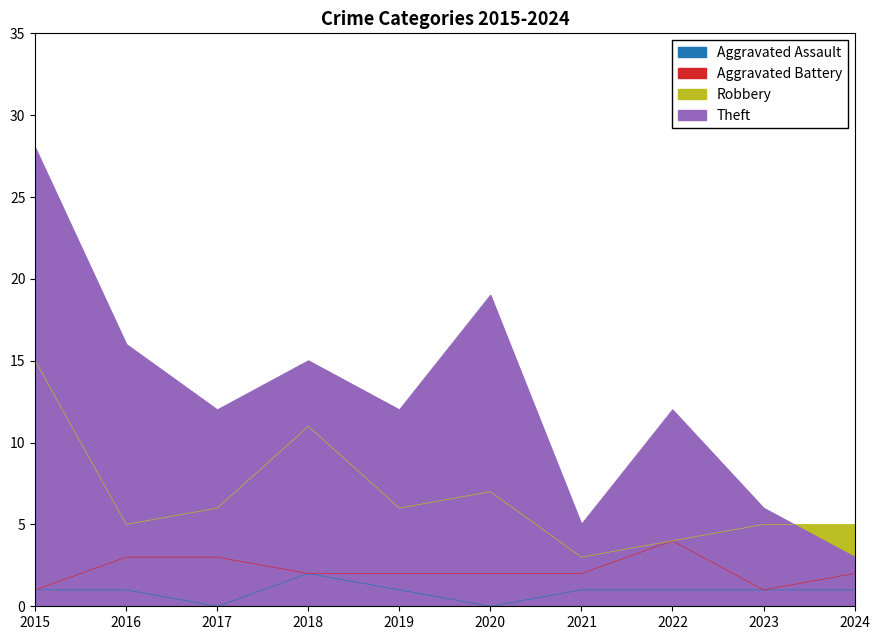

Which label corresponds to the largest value in the chart?

2015